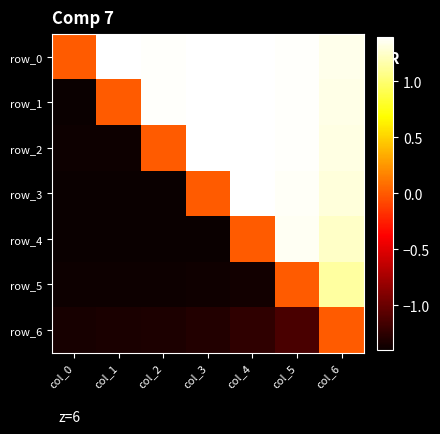

True or false: row_4 has a value of -1.4 at col_2.

True